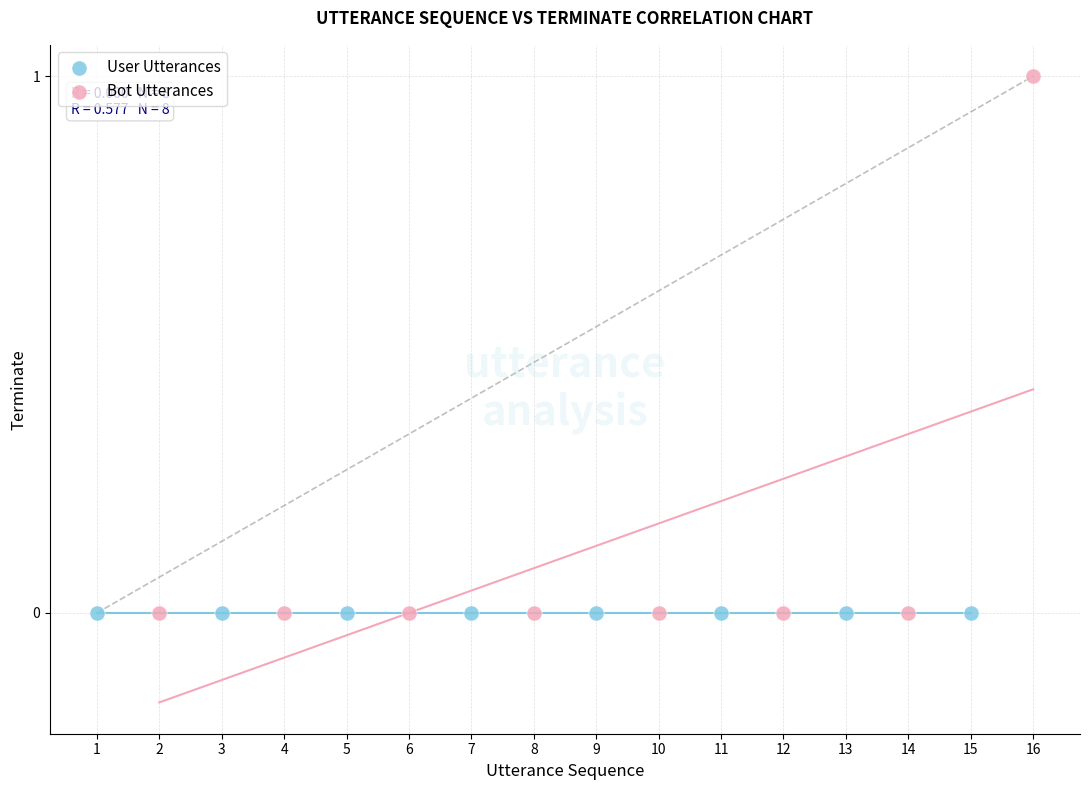

What are all the series names shown in the legend?

User Utterances, Bot Utterances